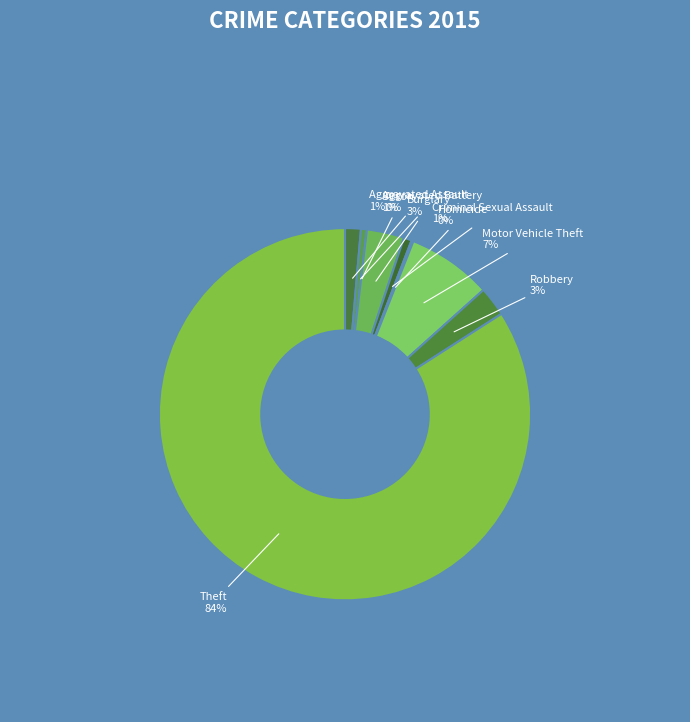

To the nearest percent, what portion does Aggravated Battery represent?

1%